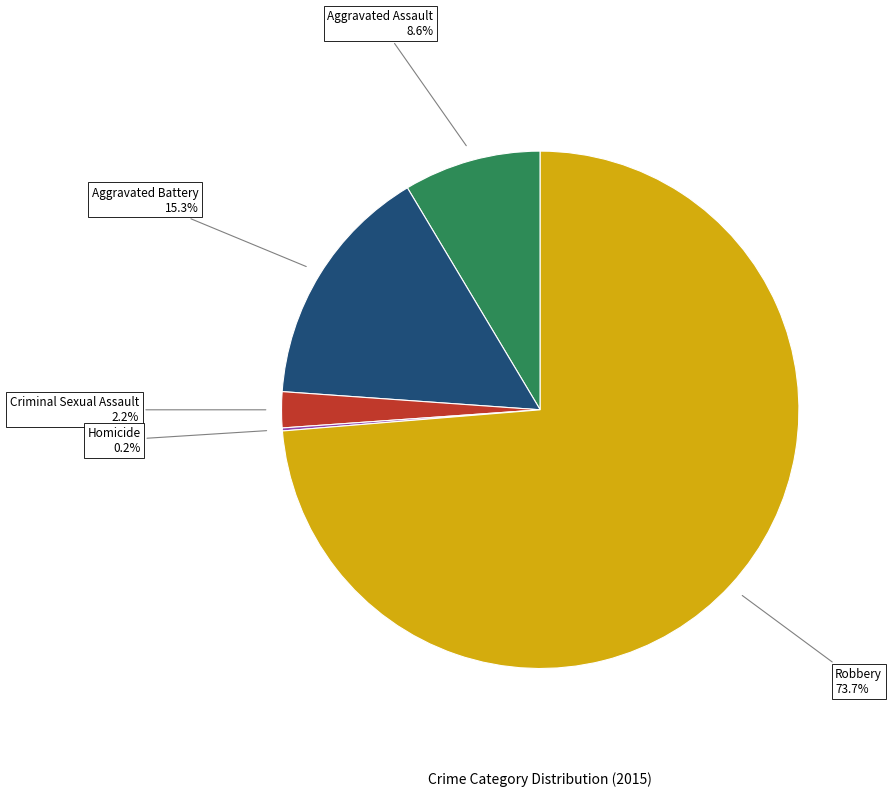

To the nearest percent, what is the difference between the Criminal Sexual Assault and Aggravated Assault slice percentages?

6%